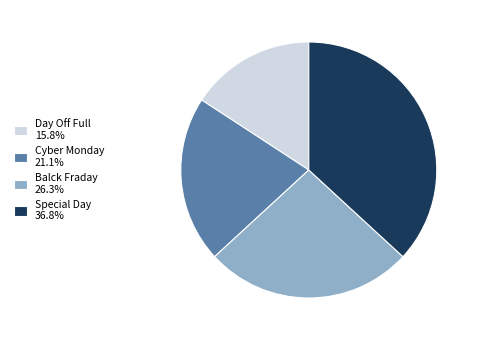

The Balck Fraday slice represents 12% of the pie. True or false?

False